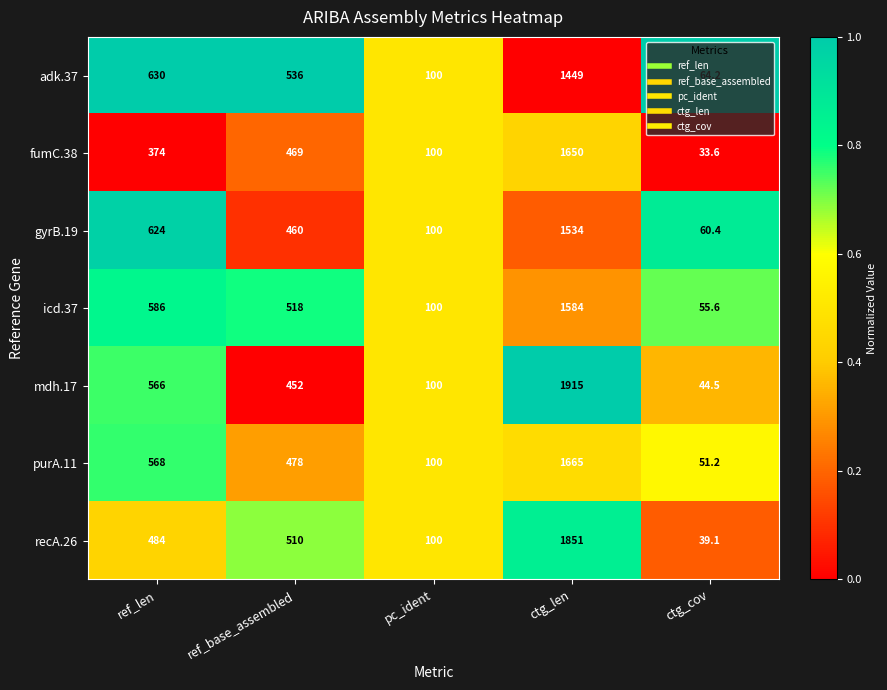

What value does the adk.37 series have at ref_base_assembled?

536.0